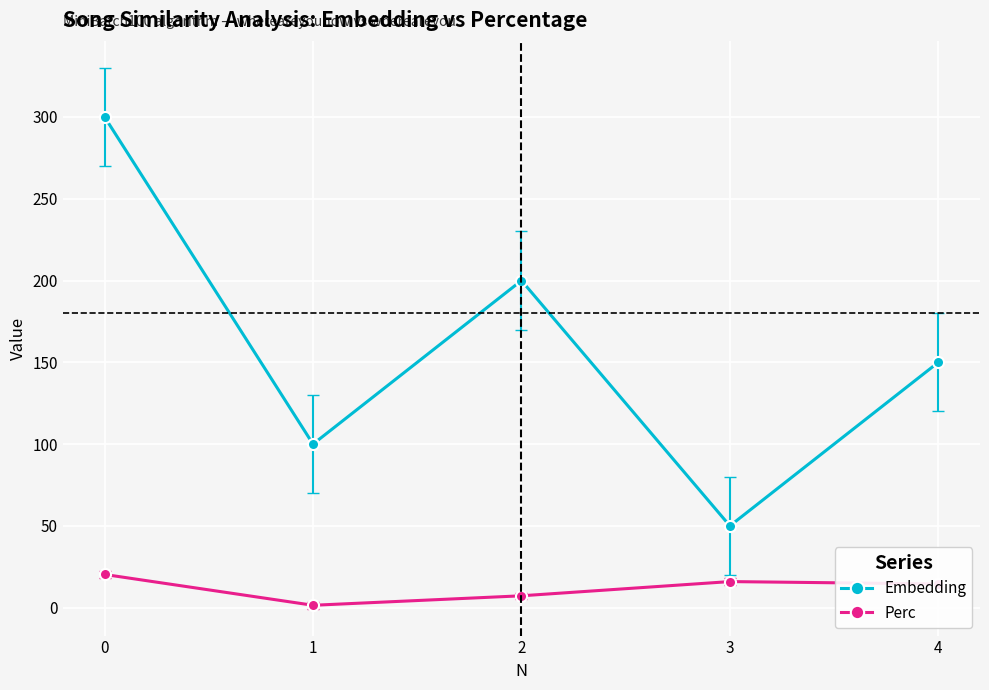

Does the chart display data point markers on the line(s)?

Yes